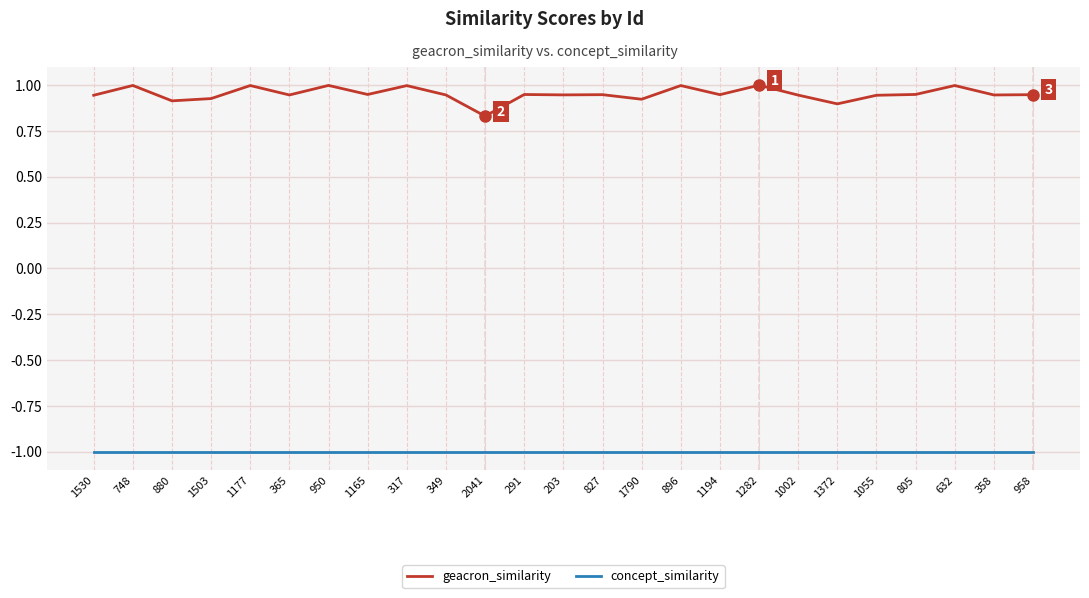

Between 2041 and 358, which series saw the biggest shift?

geacron_similarity